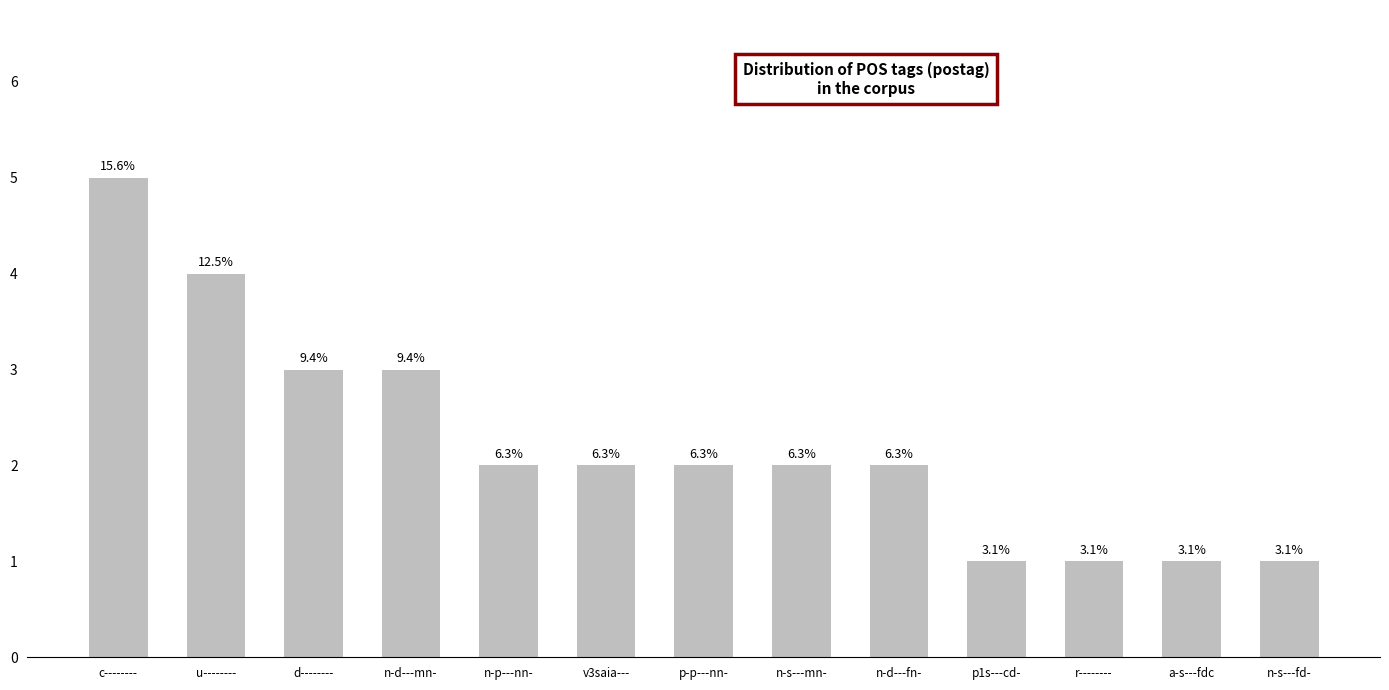

What is the sum of all values?

29